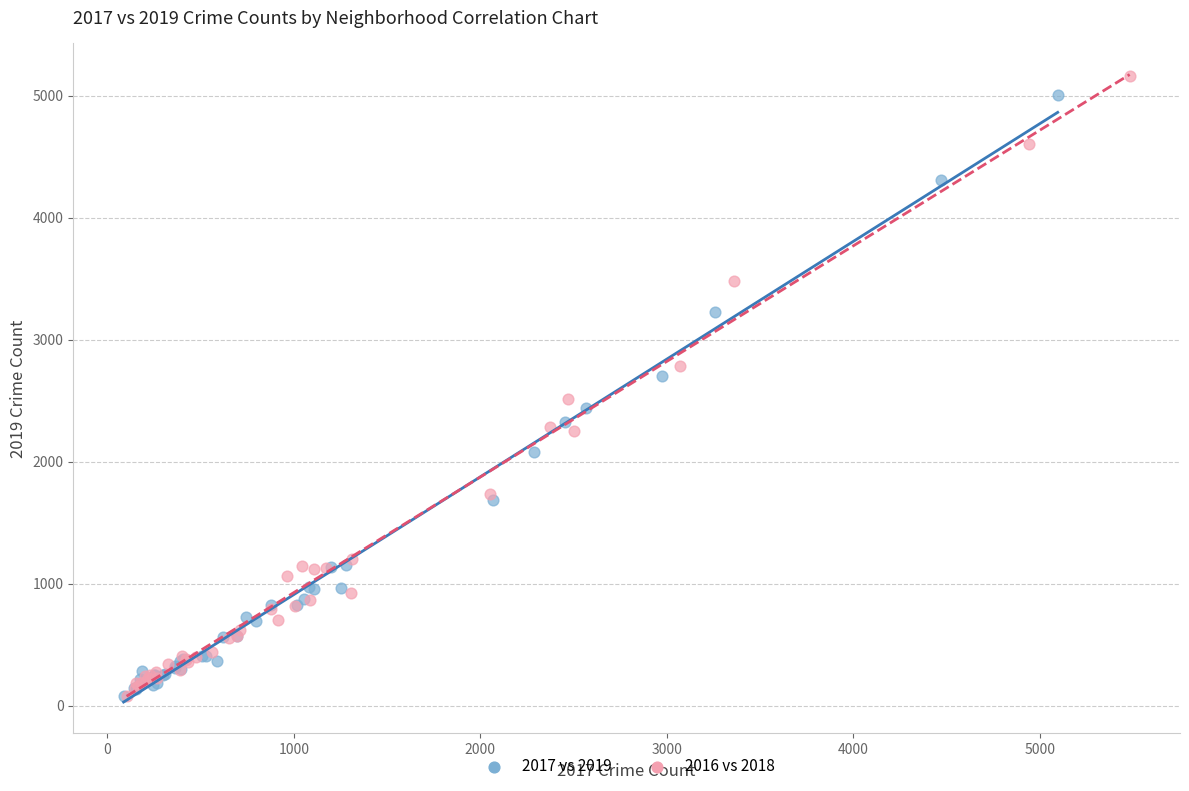

What are all the series names shown in the legend?

2017 vs 2019, 2016 vs 2018